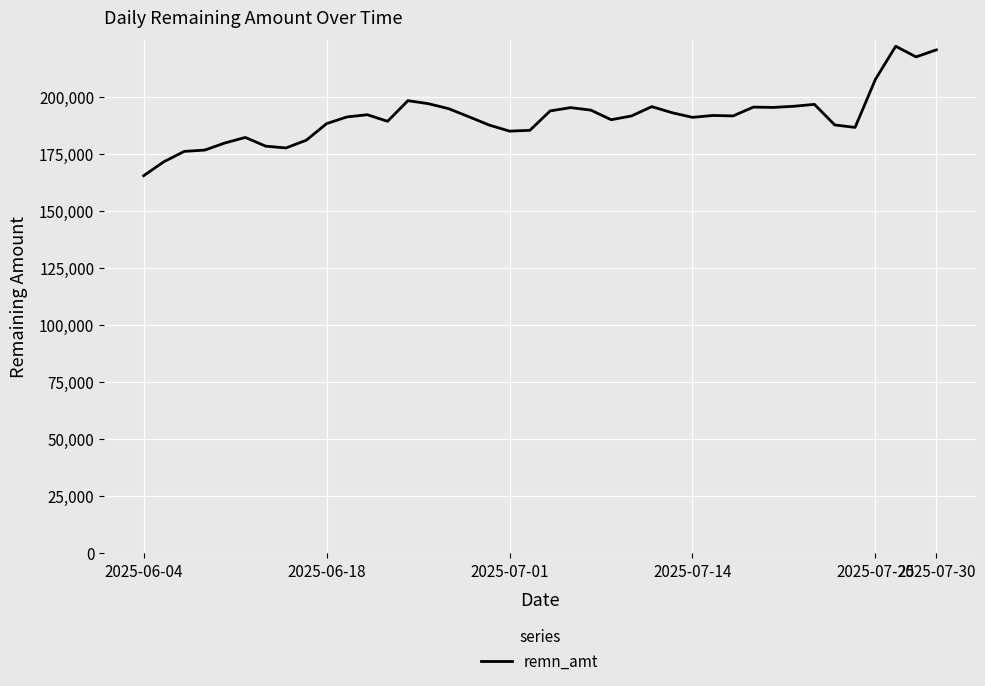

Does the chart have visible grid lines?

Yes